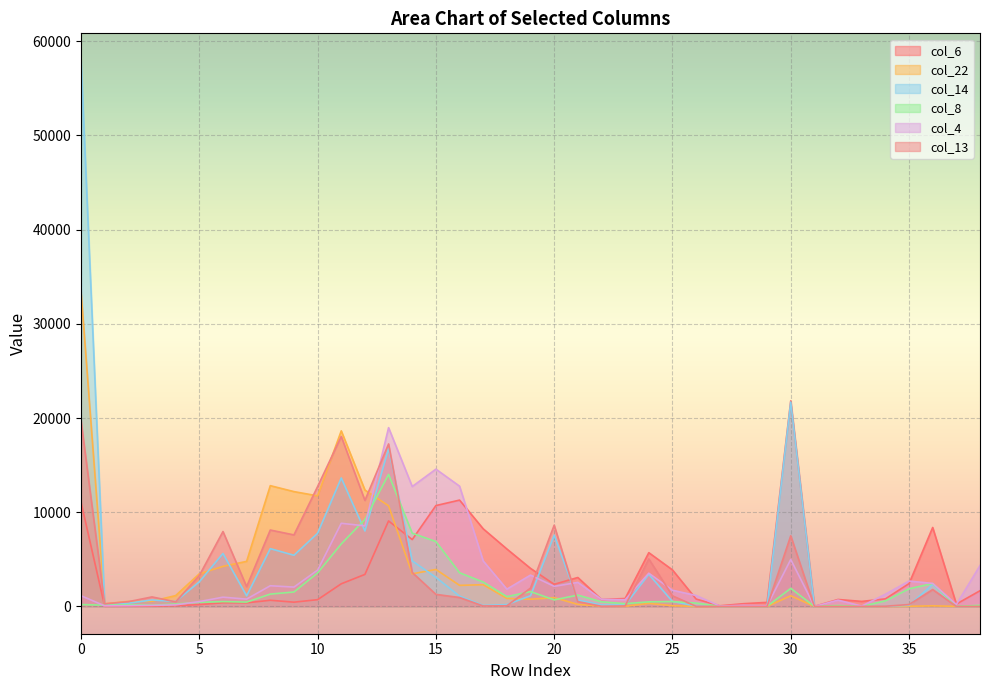

Reading right to left, what are all the values shown in this chart?

col_6: 38=1667	37=250	36=8383	35=2423	34=804	33=533	32=738	31=5	30=21821	29=430	28=290	27=66	26=785	25=3877	24=5707	23=840	22=738	21=3072	20=2349	19=4039	18=6099	17=8241	16=11288	15=10707	14=7099	13=9075	12=3400	11=2403	10=717	9=452	8=654	7=380	6=390	5=192	4=80	3=29	2=22	1=15	0=11062
col_22: 38=0	37=9	36=64	35=14	34=2	33=0	32=0	31=0	30=1132	29=0	28=0	27=0	26=3	25=75	24=325	23=18	22=39	21=217	20=935	19=766	18=846	17=2305	16=2237	15=3926	14=3460	13=10681	12=12356	11=18639	10=11740	9=12190	8=12821	7=4785	6=4252	5=3462	4=1151	3=552	2=536	1=277	0=33457
col_14: 38=0	37=0	36=2344	35=122	34=15	33=0	32=0	31=0	30=21701	29=0	28=0	27=0	26=43	25=528	24=3408	23=163	22=153	21=675	20=7560	19=1135	18=196	17=104	16=1097	15=3087	14=4833	13=16758	12=8010	11=13639	10=7769	9=5432	8=6136	7=1126	6=5623	5=2617	4=528	3=685	2=344	1=157	0=57945
col_8: 38=118	37=1	36=2436	35=1876	34=592	33=3	32=99	31=0	30=1918	29=14	28=43	27=13	26=358	25=517	24=489	23=291	22=491	21=1203	20=698	19=1576	18=1041	17=2588	16=3577	15=6889	14=7774	13=14017	12=9234	11=6638	10=3556	9=1532	8=1309	7=461	6=512	5=442	4=255	3=130	2=186	1=131	0=202
col_4: 38=4336	37=208	36=2446	35=2694	34=1293	33=39	32=669	31=0	30=4979	29=67	28=123	27=41	26=1158	25=1718	24=3528	23=711	22=757	21=2552	20=2131	19=3327	18=1832	17=4826	16=12769	15=14573	14=12729	13=18979	12=8552	11=8827	10=3853	9=2053	8=2196	7=778	6=983	5=514	4=165	3=110	2=78	1=64	0=1135
col_13: 38=0	37=0	36=1791	35=201	34=21	33=0	32=0	31=0	30=7499	29=0	28=0	27=0	26=6	25=1128	24=5040	23=51	22=18	21=508	20=8622	19=1948	18=69	17=50	16=947	15=1281	14=3604	13=17251	12=11254	11=18046	10=12725	9=7592	8=8110	7=2098	6=7951	5=3281	4=483	3=1010	2=503	1=274	0=19717